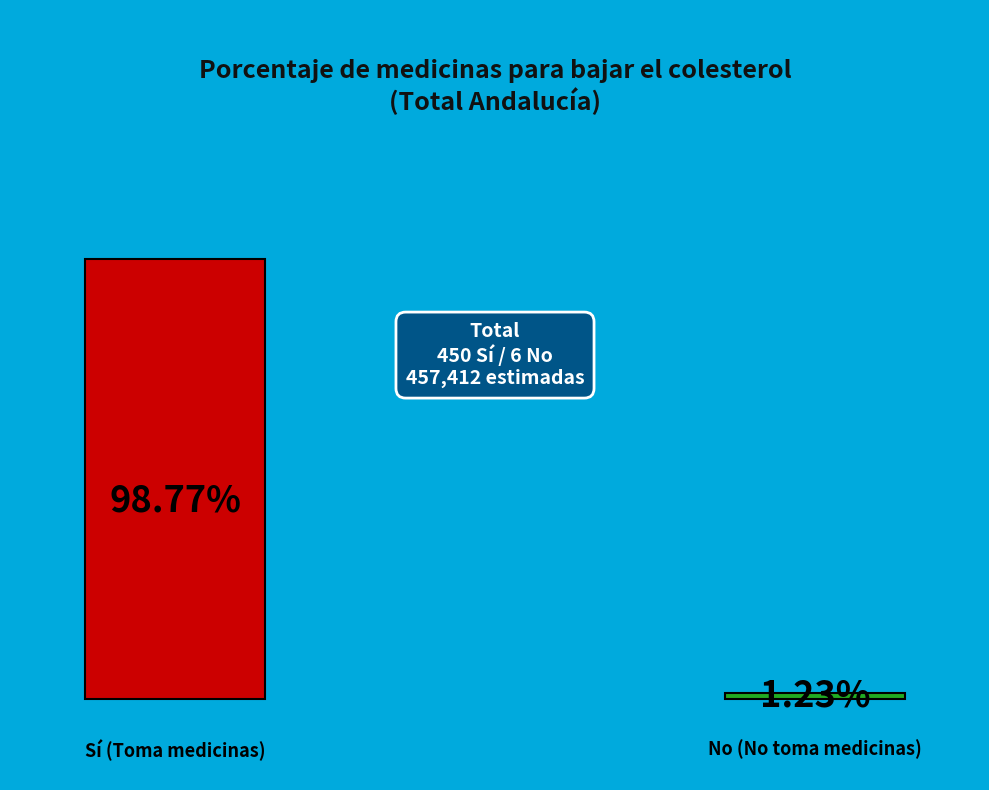

What percentage is the No slice, to the nearest percent?

1%